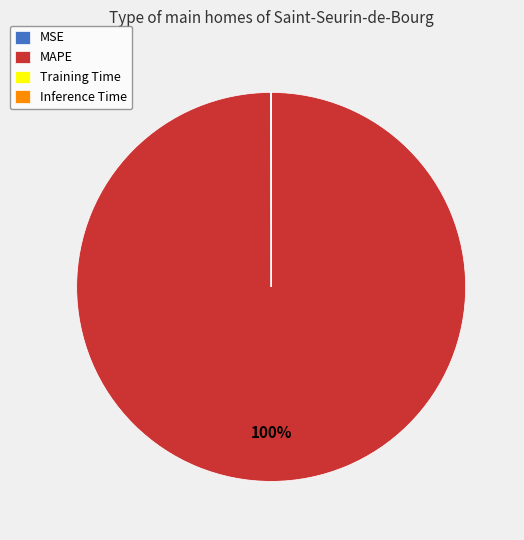

Which slice is the largest?

MAPE